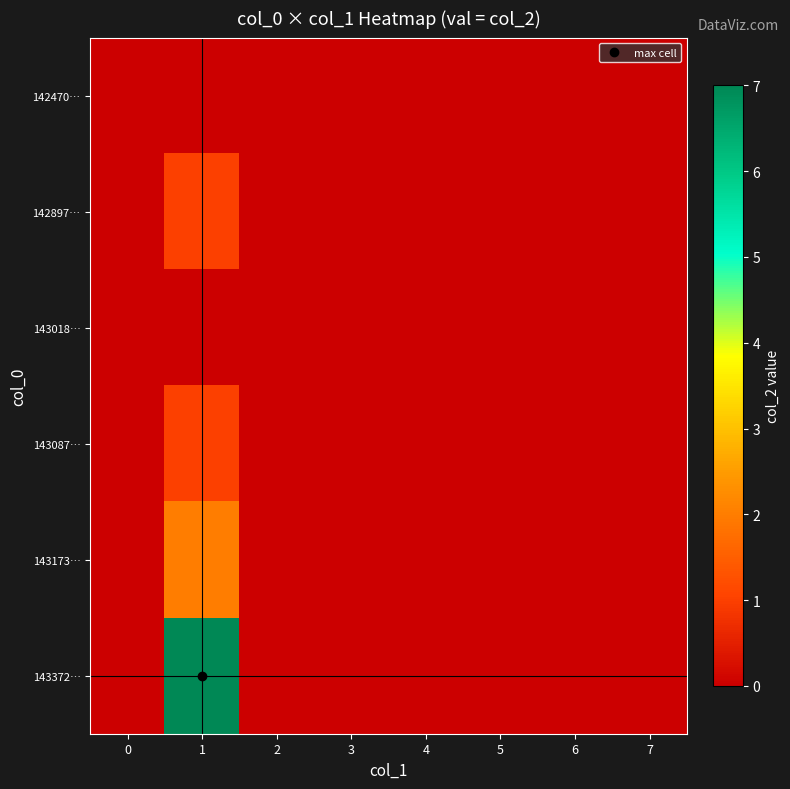

Reading left to right, list all the values displayed in this chart.

142470…: 0=0	1=0	2=0	3=0	4=0	5=0	6=0	7=0
142897…: 0=0	1=1	2=0	3=0	4=0	5=0	6=0	7=0
143018…: 0=0	1=0	2=0	3=0	4=0	5=0	6=0	7=0
143087…: 0=0	1=1	2=0	3=0	4=0	5=0	6=0	7=0
143173…: 0=0	1=2	2=0	3=0	4=0	5=0	6=0	7=0
143372…: 0=0	1=7	2=0	3=0	4=0	5=0	6=0	7=0